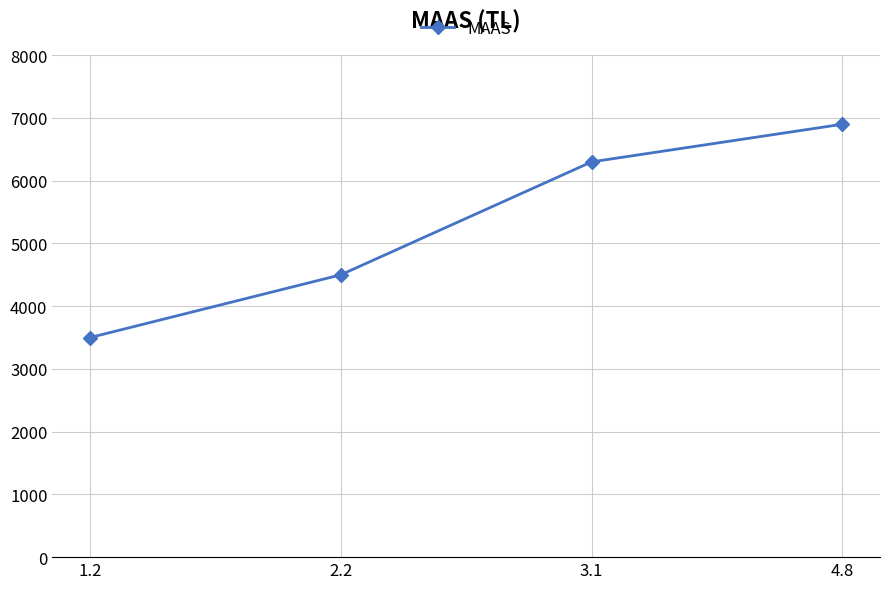

What is the minimum value shown in the chart?

3500